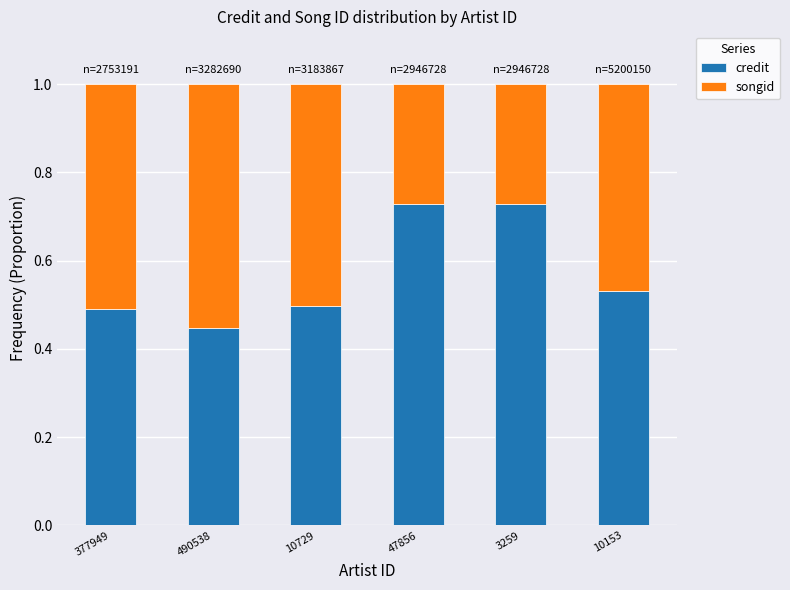

True or false: credit has a value of 0.3 at 377949.

False